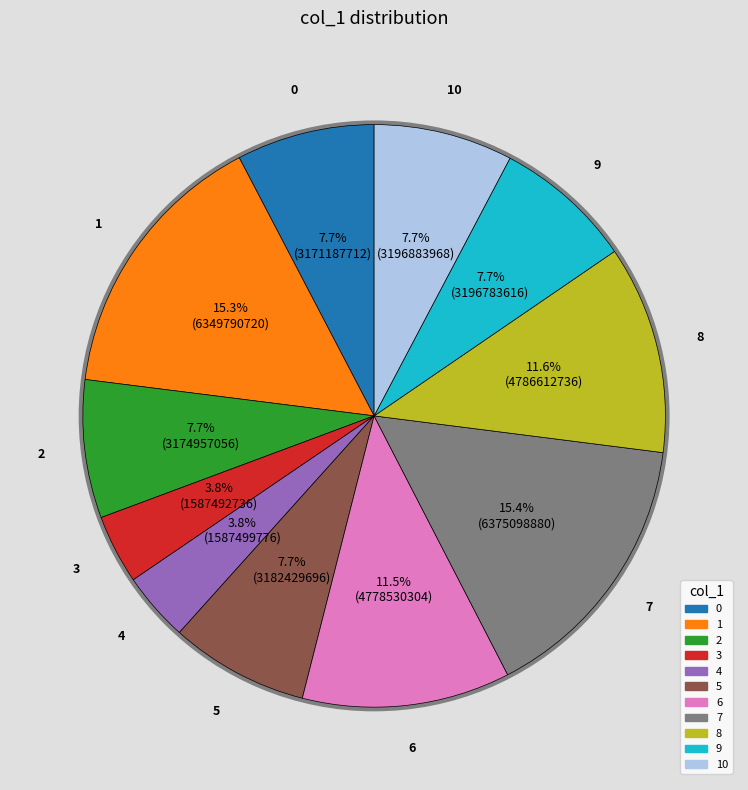

How many slices are in this pie chart?

11